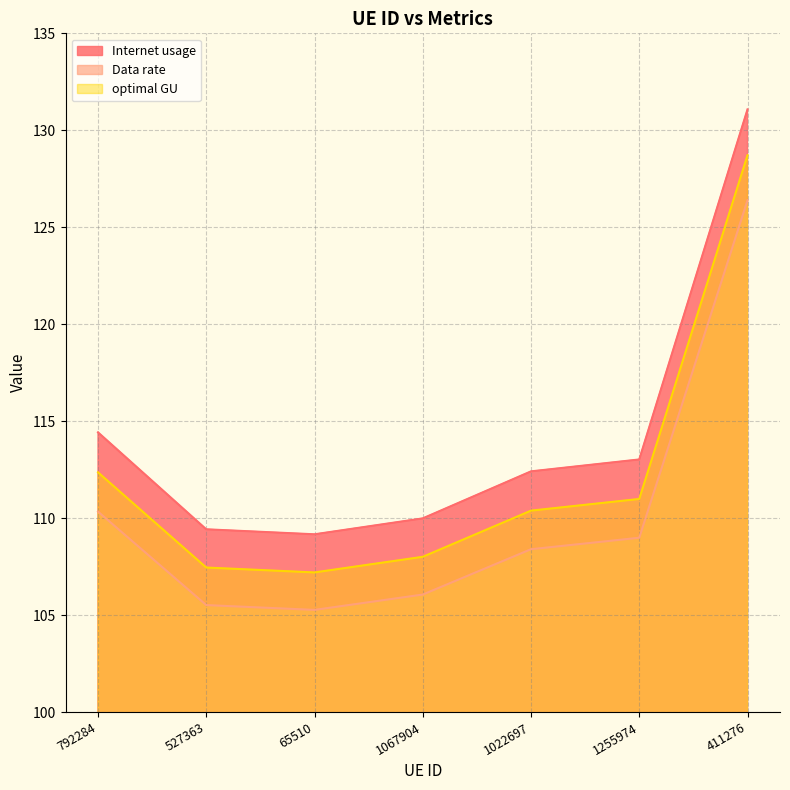

True or false: Internet usage and optimal GU intersect in this chart.

False